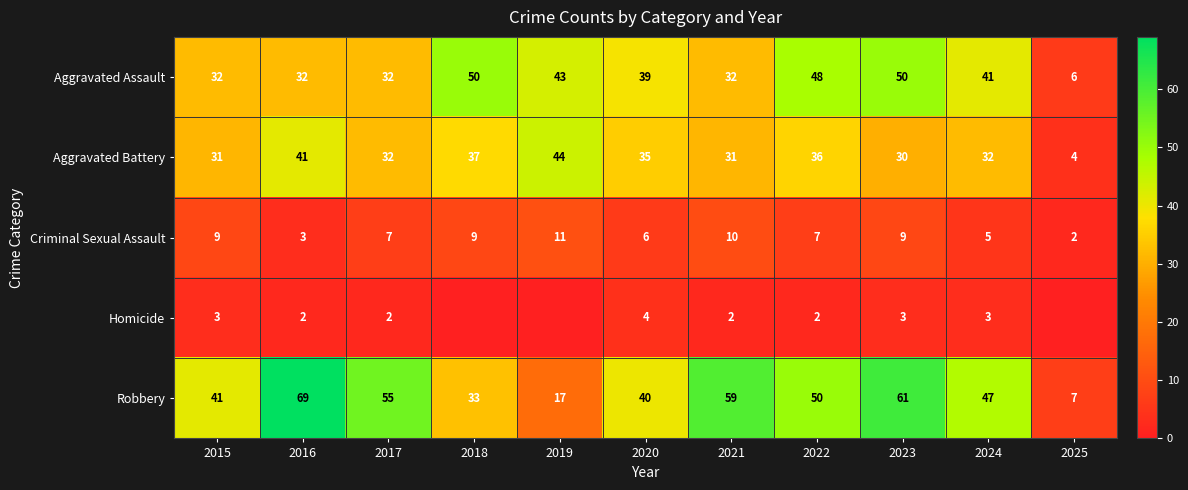

What is the maximum value shown in the chart?

69